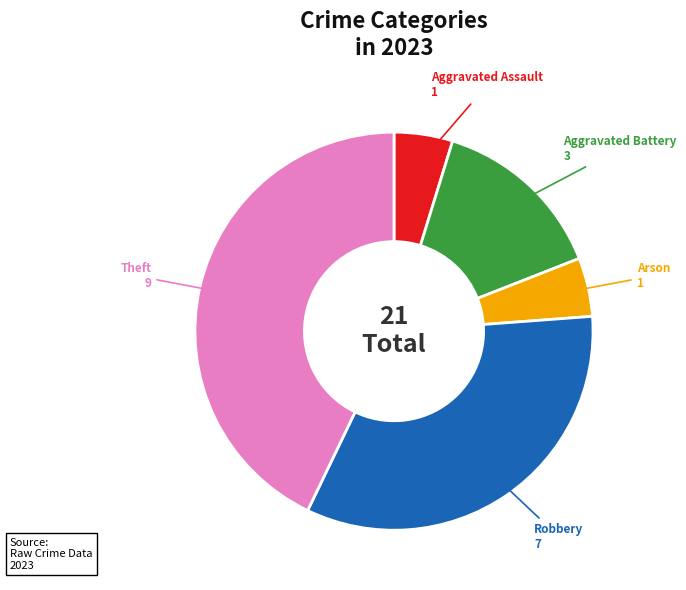

Does any single category account for the majority?

No